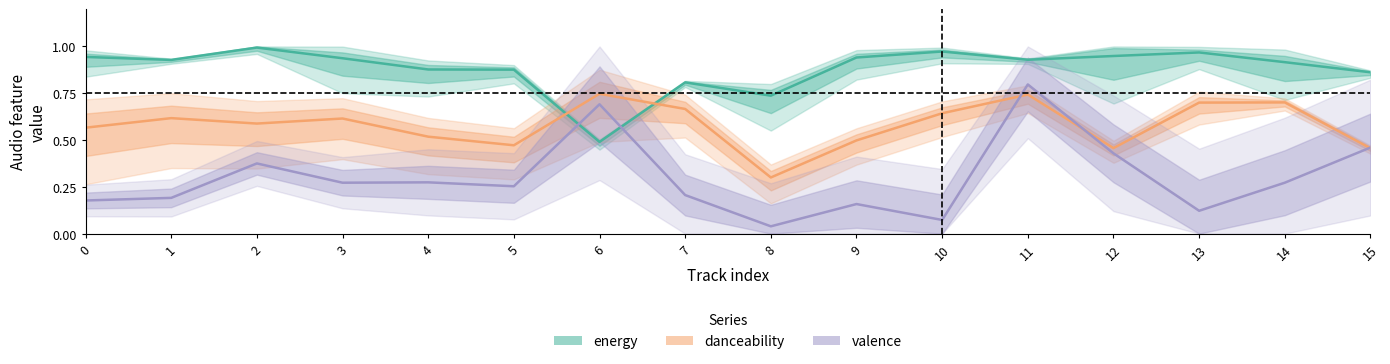

What is the difference between the valence values at 4 and 13?

0.2